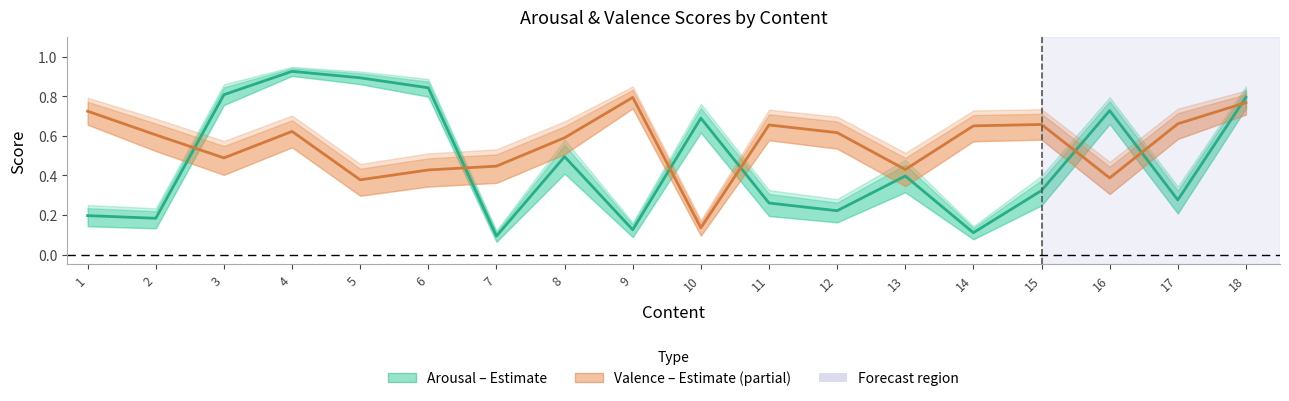

Which has a higher value, 1 or 12?

12